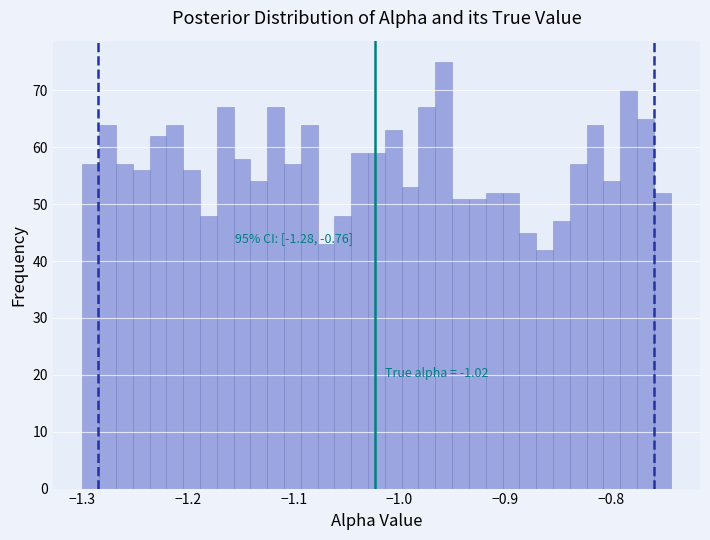

Around what value on the x-axis is the tallest bar? Give the approximate position of its centre, as read against the axis.

-0.96